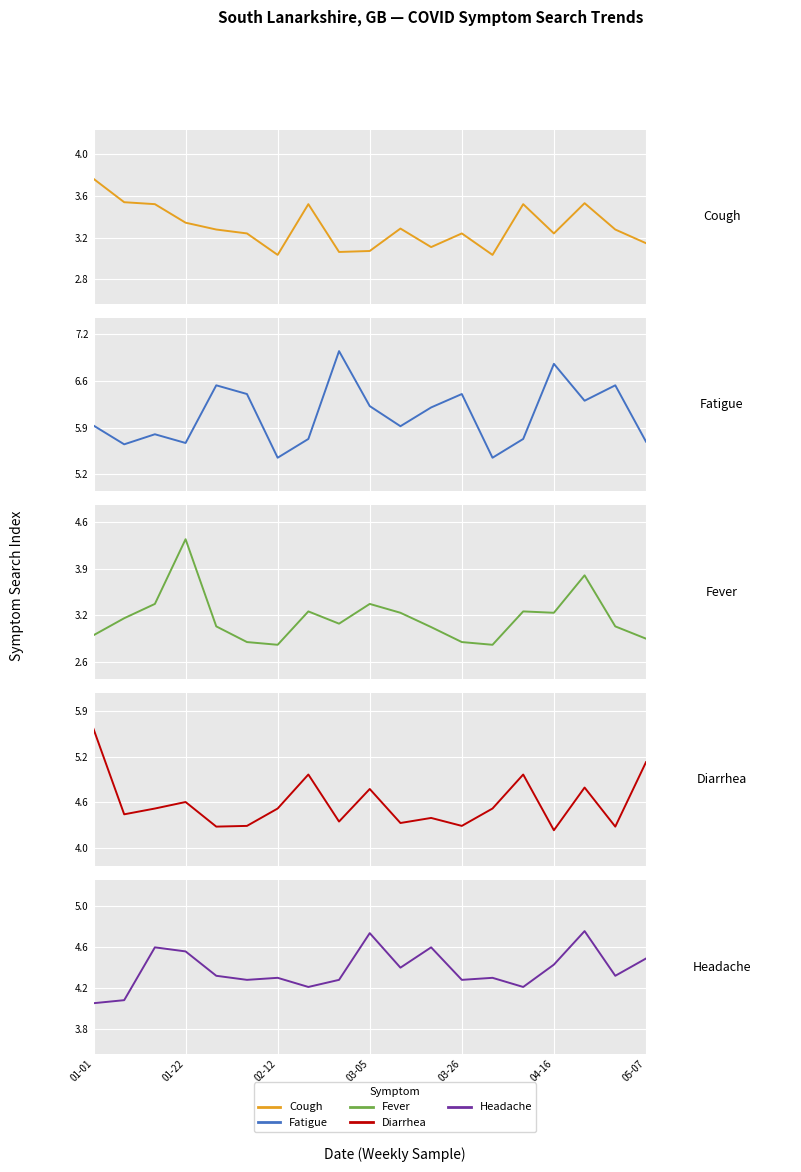

Is this an area chart (filled region under the line)?

No